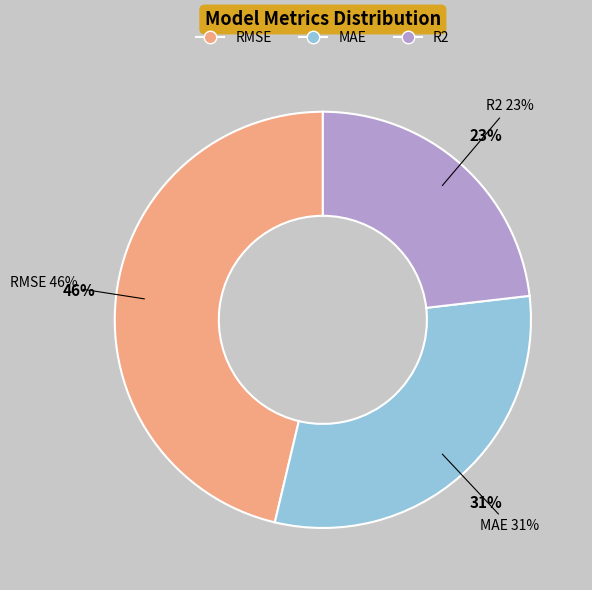

How many slices are in this pie chart?

3